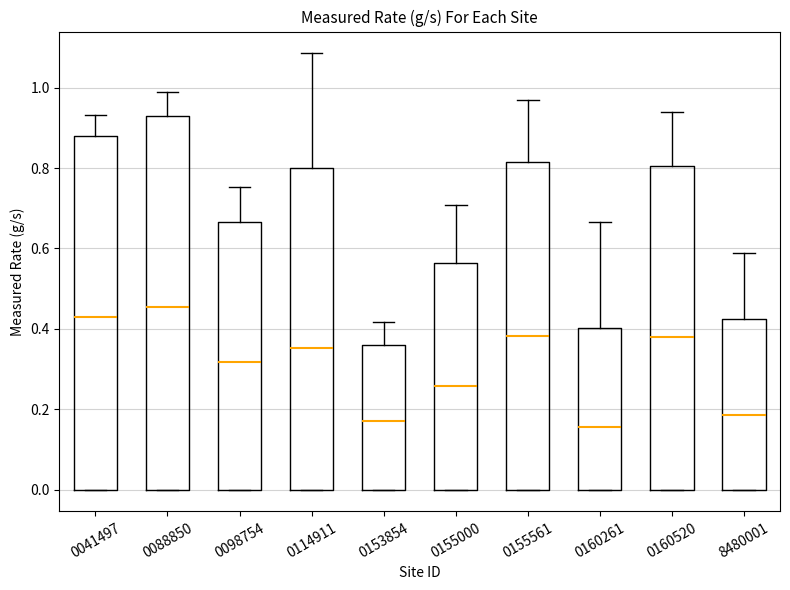

Reading left to right, transcribe this box plot: for each box, give where its median line is, the range the box spans, and where its two whiskers end, as read against the y-axis. The values are not printed on the chart, so give them approximately, as read against the axis.

0041497: median 0.44, box 0.00 to 0.88, whiskers 0.00 to 0.94
0088850: median 0.46, box 0.00 to 0.92, whiskers 0.00 to 0.98
0098754: median 0.32, box 0.00 to 0.66, whiskers 0.00 to 0.76
0114911: median 0.36, box 0.00 to 0.80, whiskers 0.00 to 1.08
0153854: median 0.18, box 0.00 to 0.36, whiskers 0.00 to 0.42
0155000: median 0.26, box 0.00 to 0.56, whiskers 0.00 to 0.70
0155561: median 0.38, box 0.00 to 0.82, whiskers 0.00 to 0.96
0160261: median 0.16, box 0.00 to 0.40, whiskers 0.00 to 0.66
0160520: median 0.38, box 0.00 to 0.80, whiskers 0.00 to 0.94
8480001: median 0.18, box 0.00 to 0.42, whiskers 0.00 to 0.58